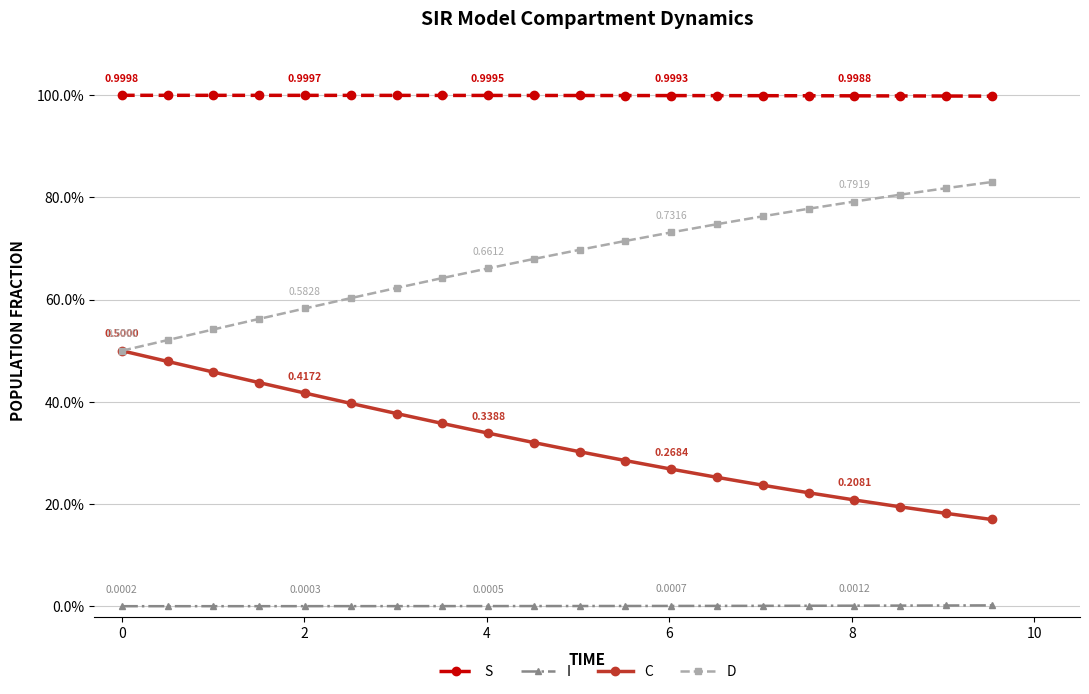

What are all the series names shown in the legend?

S, I, C, D